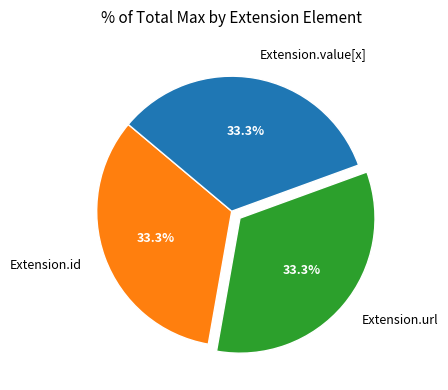

Does any single category account for the majority?

No